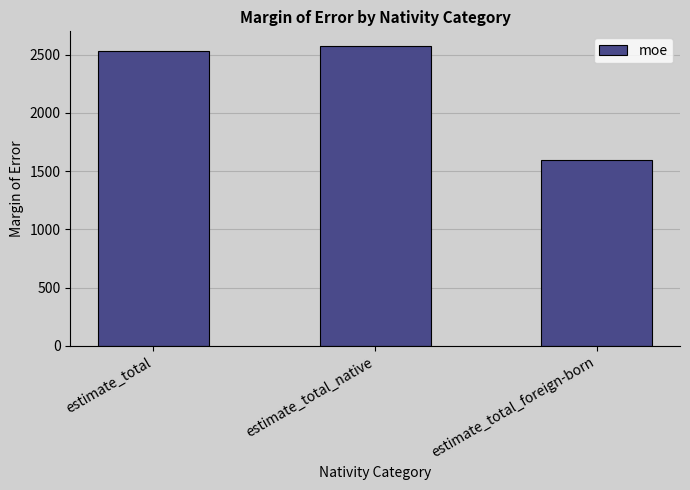

The value at estimate_total is 554. True or false?

False